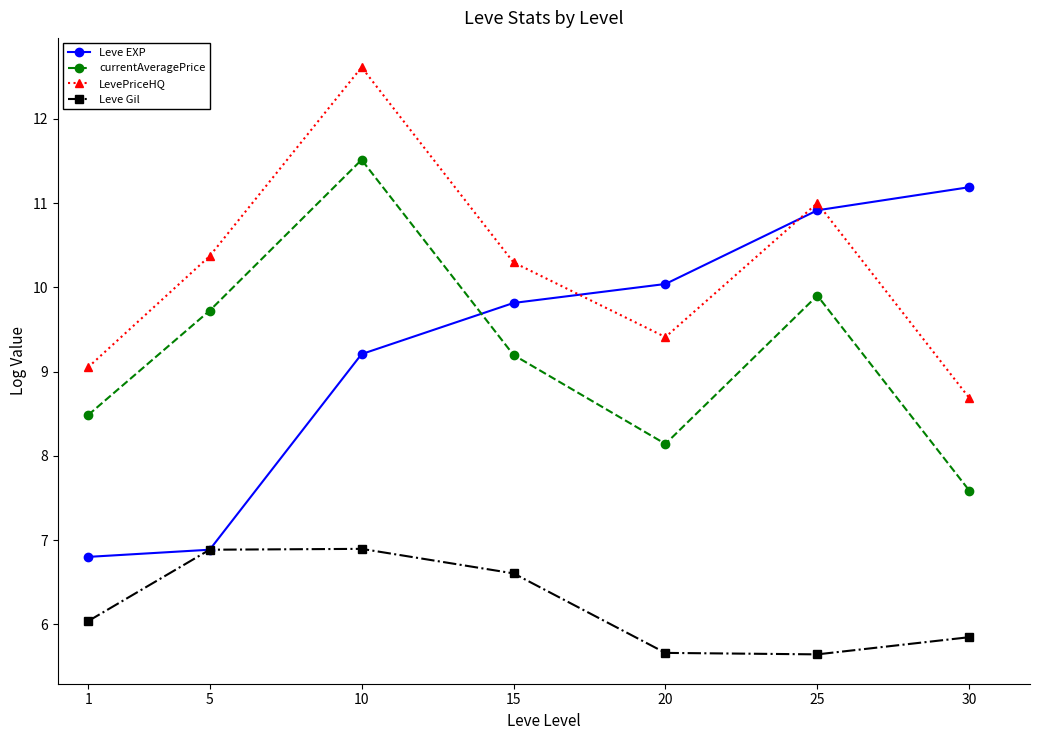

What are all the series names shown in the legend?

Leve EXP, currentAveragePrice, LevePriceHQ, Leve Gil